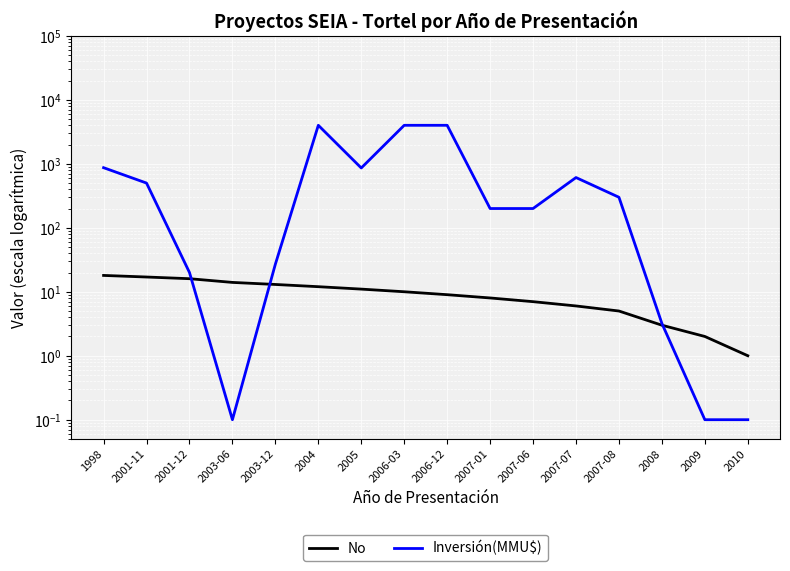

What value does the Inversión(MMU$) series have at 2007-08?

300.0